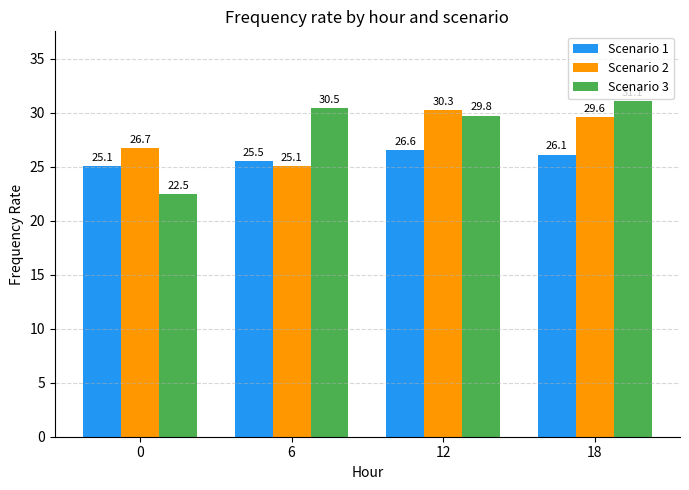

Reading right to left, list all the values displayed in this chart.

Scenario 1: 18=26.1	12=26.6	6=25.5	0=25.1
Scenario 2: 18=29.6	12=30.3	6=25.1	0=26.7
Scenario 3: 18=31.1	12=29.8	6=30.5	0=22.5